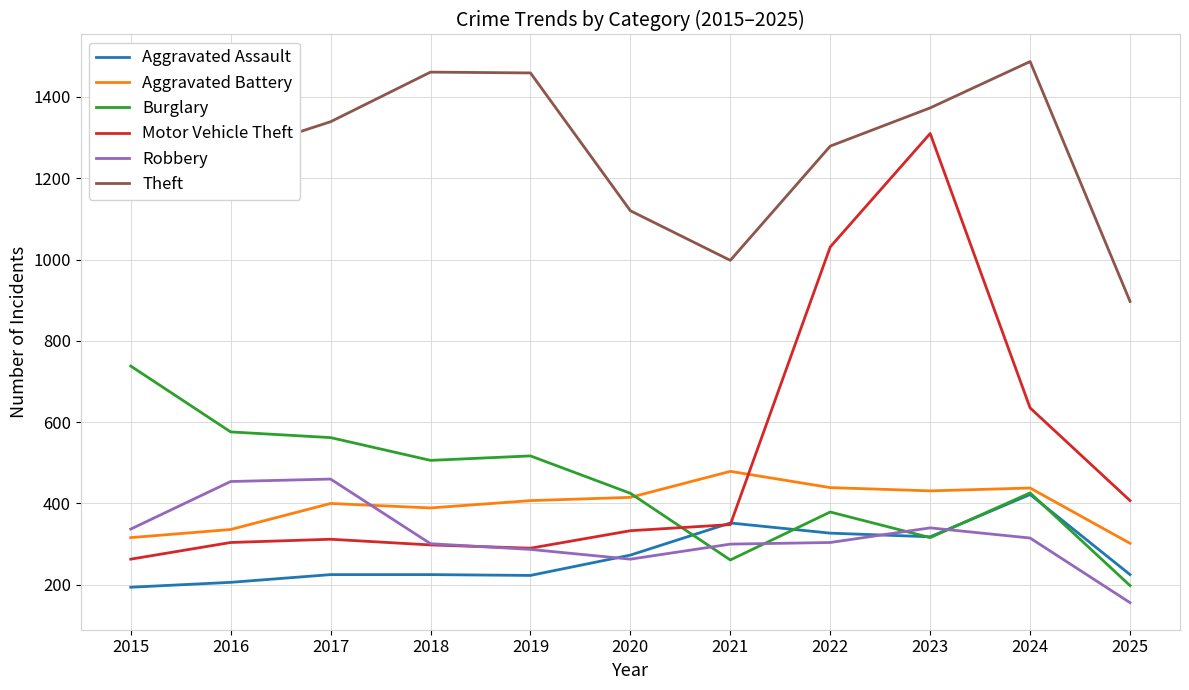

What is the lowest value of the Aggravated Battery series?

302